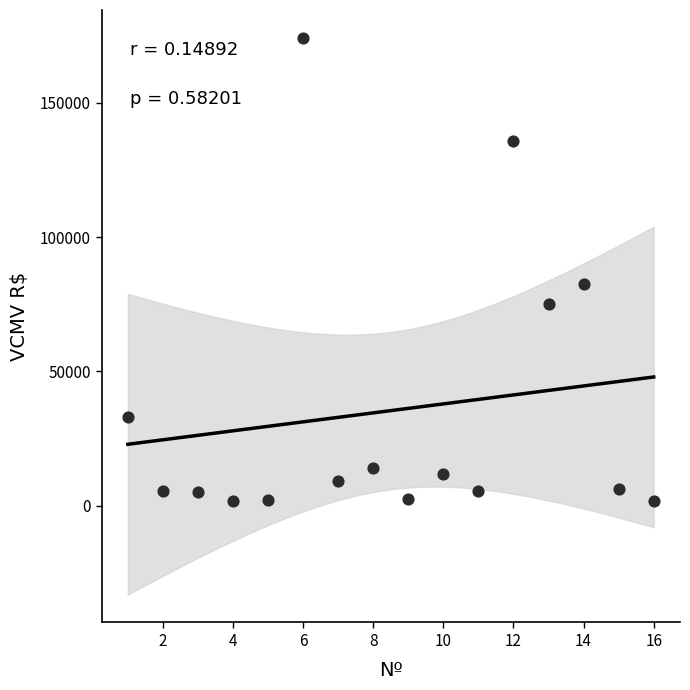

What Y value in the scatter plot is closest to 87998?

82449.3